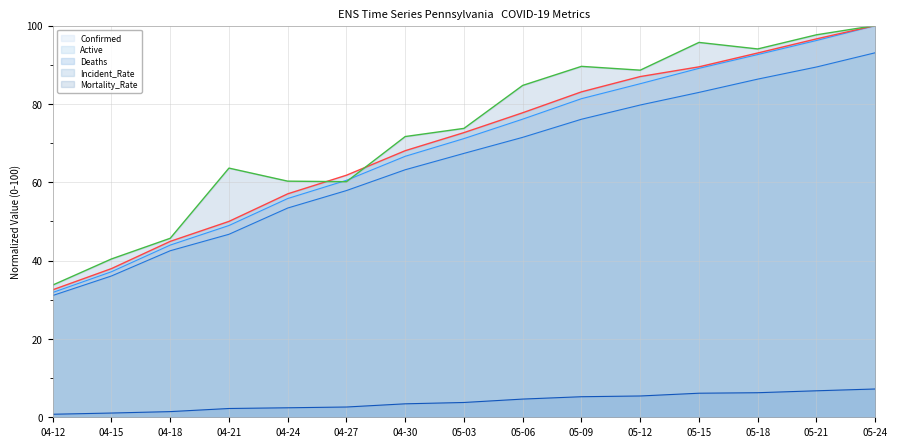

True or false: Deaths has more than 0 points higher than both neighbors.

False